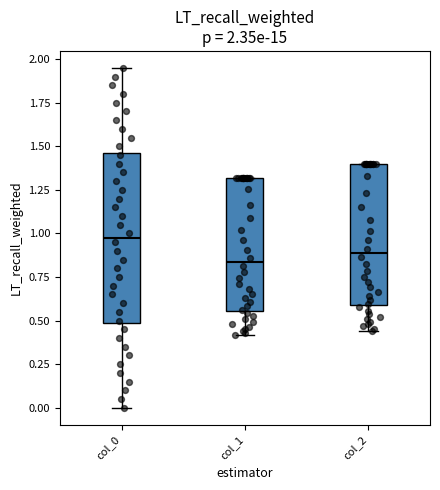

Comparing the boxes themselves (not the whiskers), which one is the tallest?

col_0